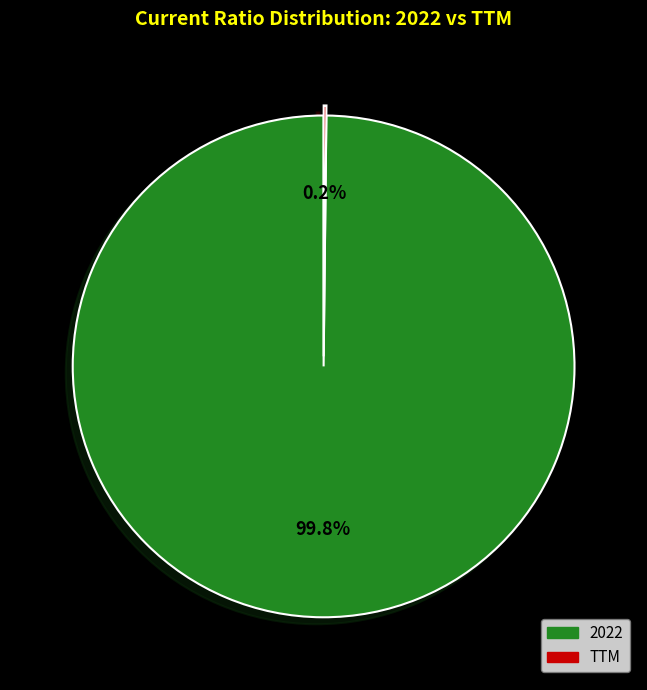

What is the largest slice in the pie chart?

2022